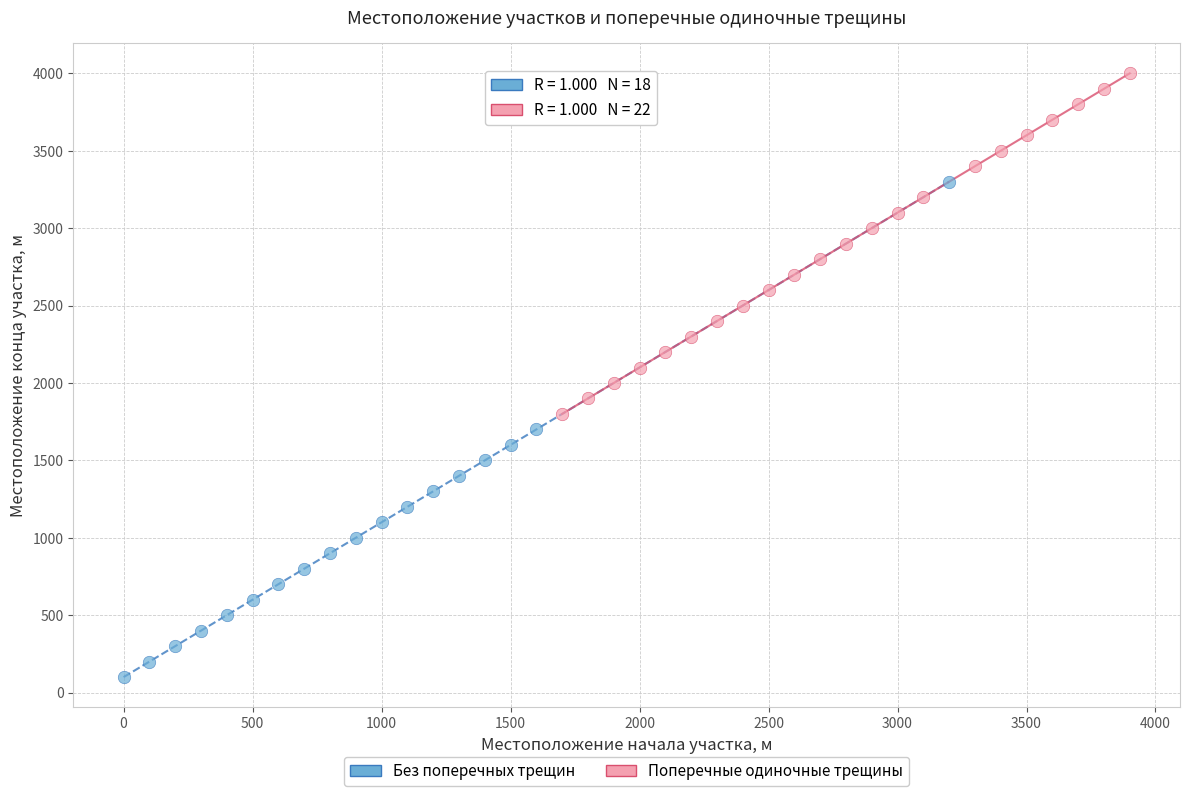

Which series contains the highest Y value?

Поперечные одиночные трещины